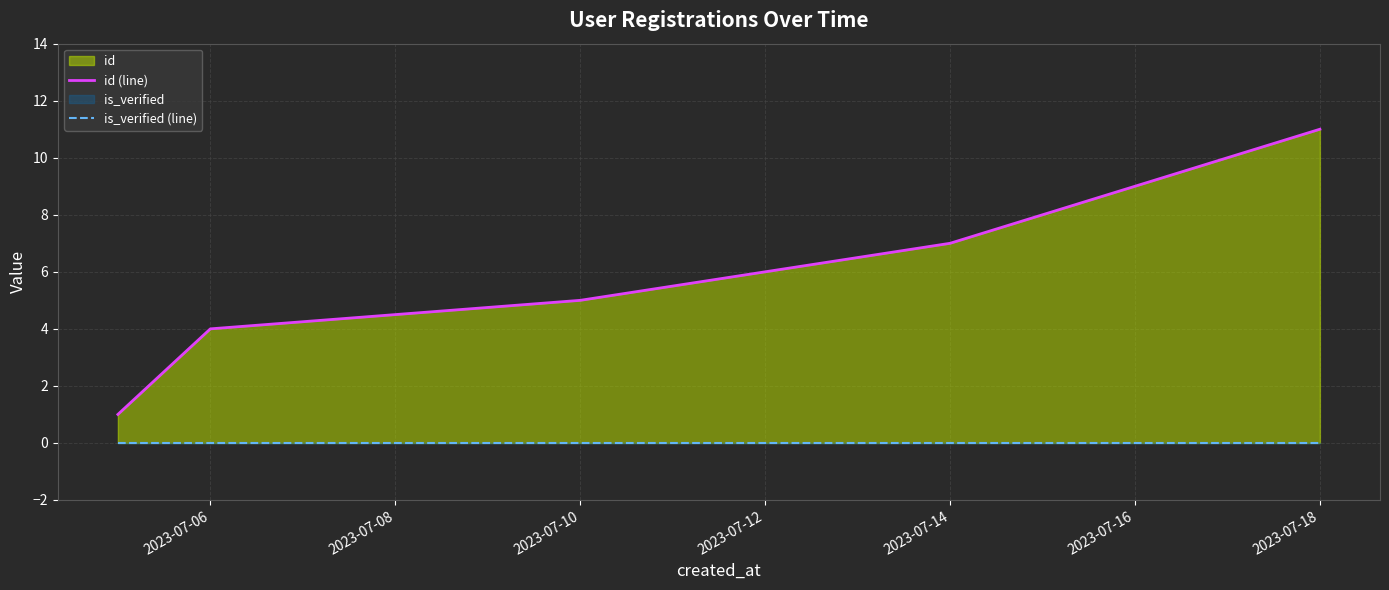

What is the total value across all series at 2023-07-16?

9